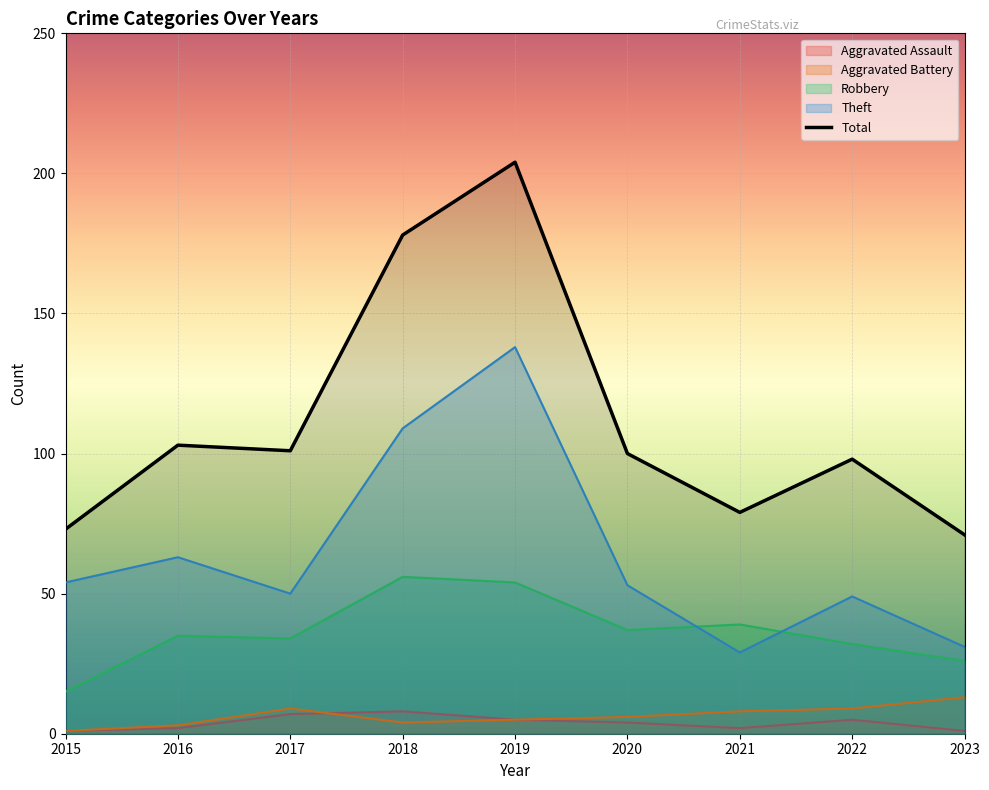

Count the number of categories in the chart.

9